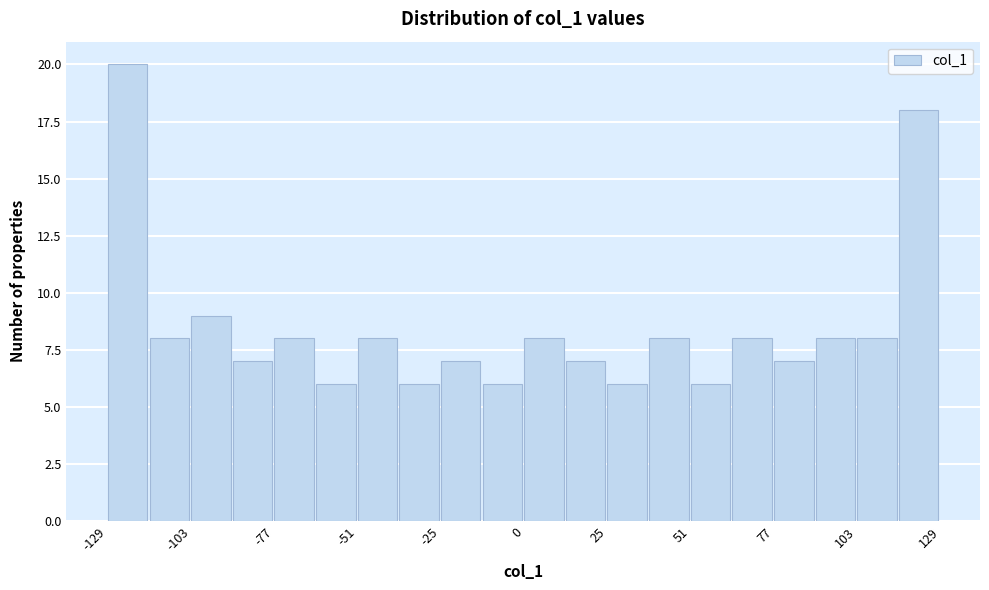

Read against the x-axis, roughly where is the centre of the tallest bar?

-125